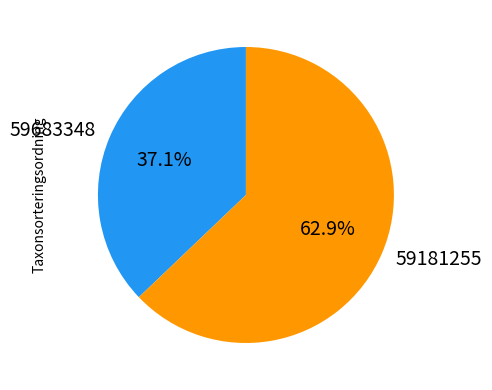

True or false: 59683348 accounts for 37% of the total.

True